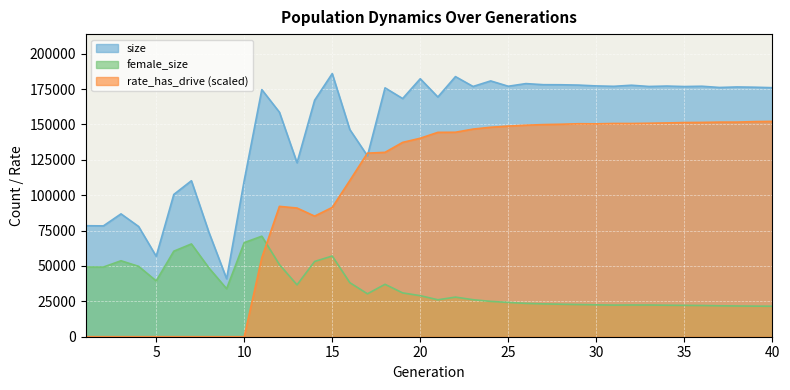

Is the value of female_size at 4 greater than the value of rate_has_drive at 36?

No